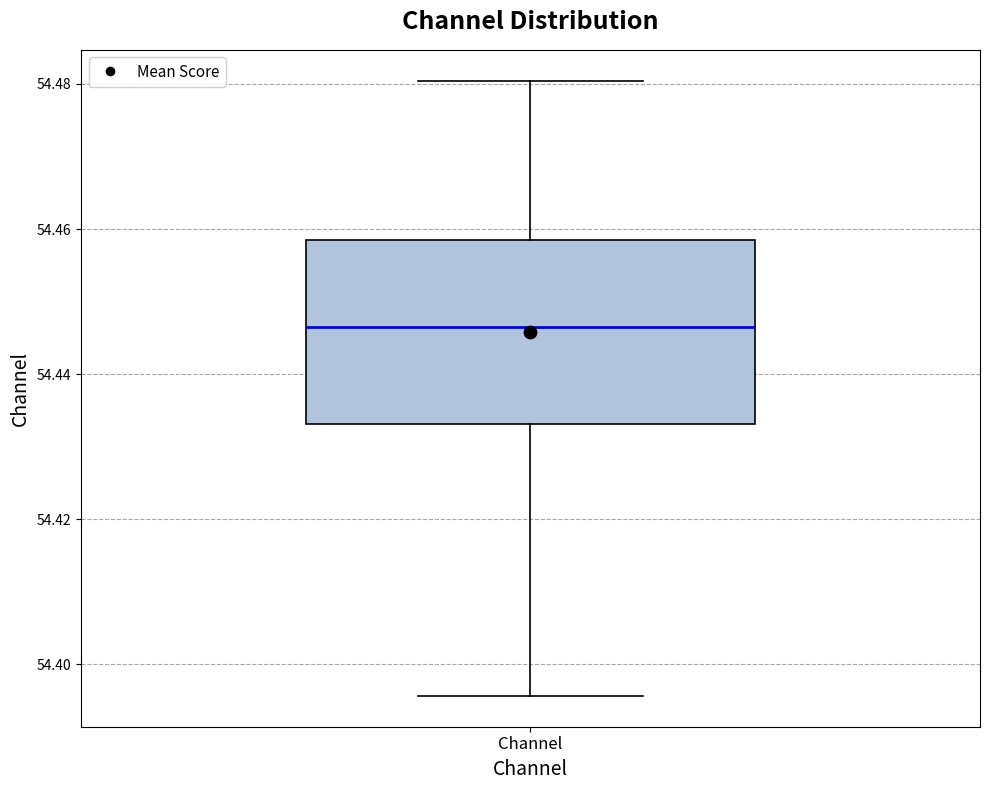

Transcribe this box plot: give where the median line is, the range the box spans, and where the two whiskers end, as read against the y-axis. The values are not printed on the chart, so give them approximately, as read against the axis.

median 54.446, box 54.434 to 54.458, whiskers 54.396 to 54.480